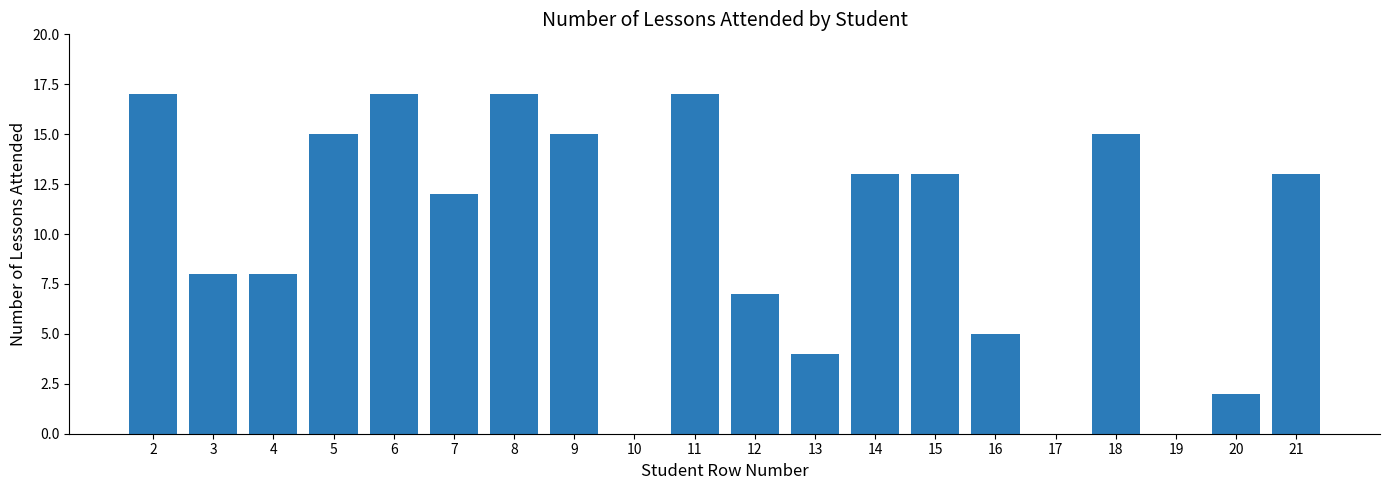

Where does the data first go above 13?

2